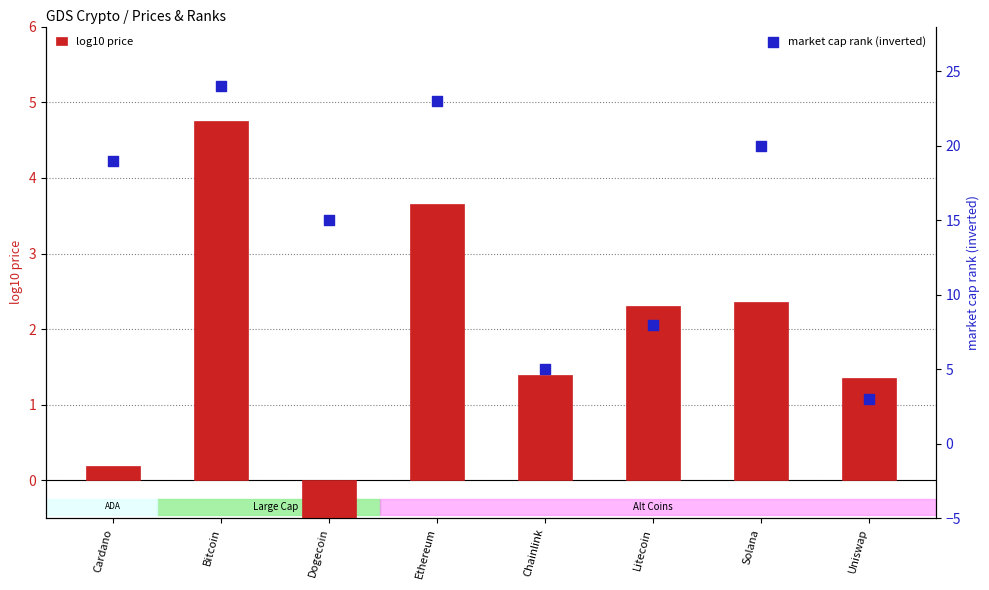

At which category is the sum across all series the highest?

Bitcoin